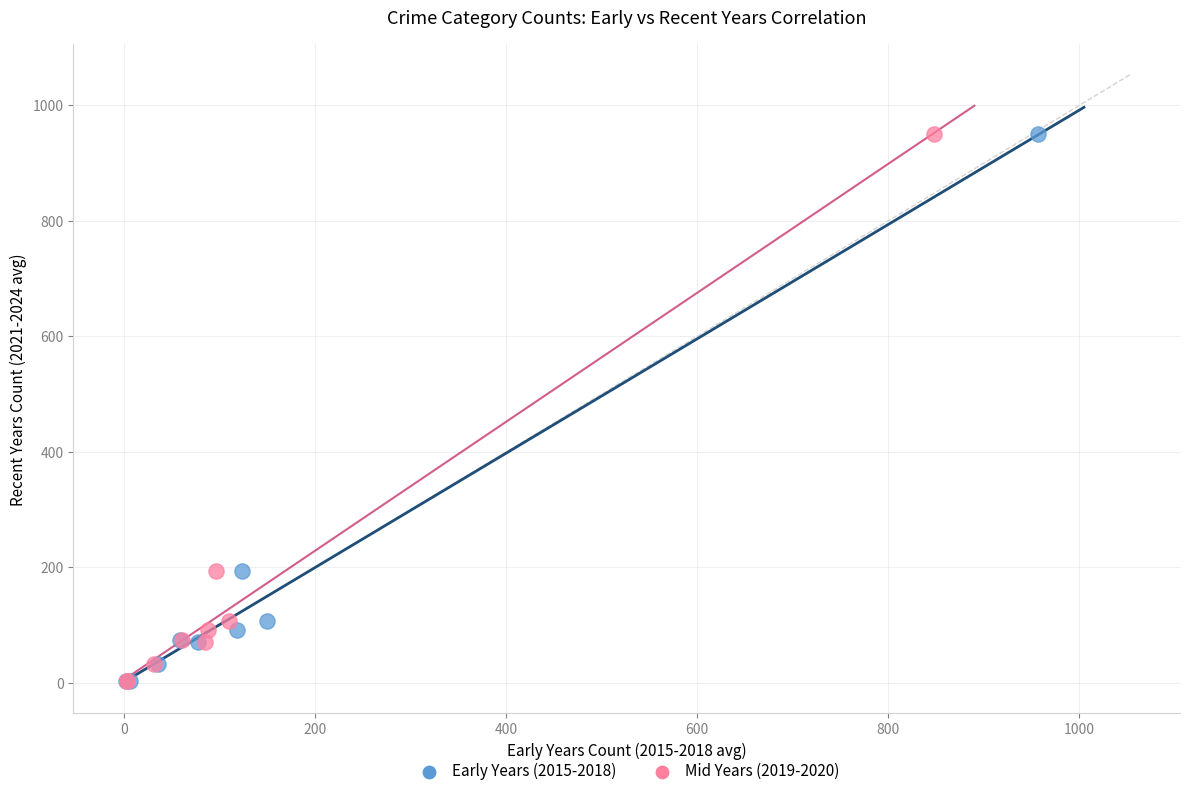

What are all the series names shown in the legend?

Early Years (2015-2018), Mid Years (2019-2020)